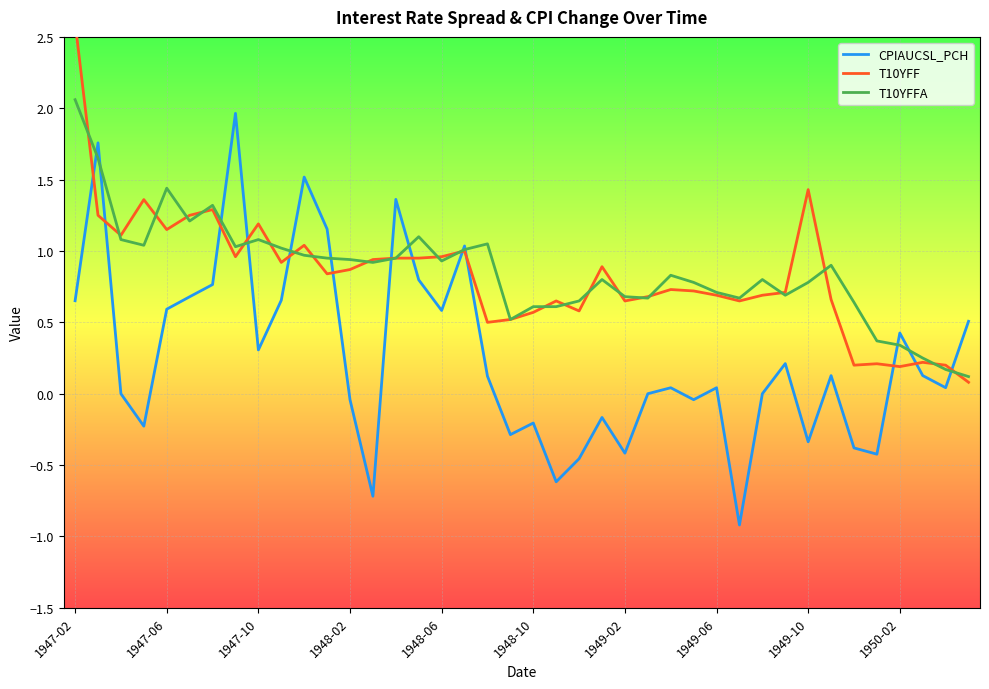

At which label is T10YFF closest to 1?

17